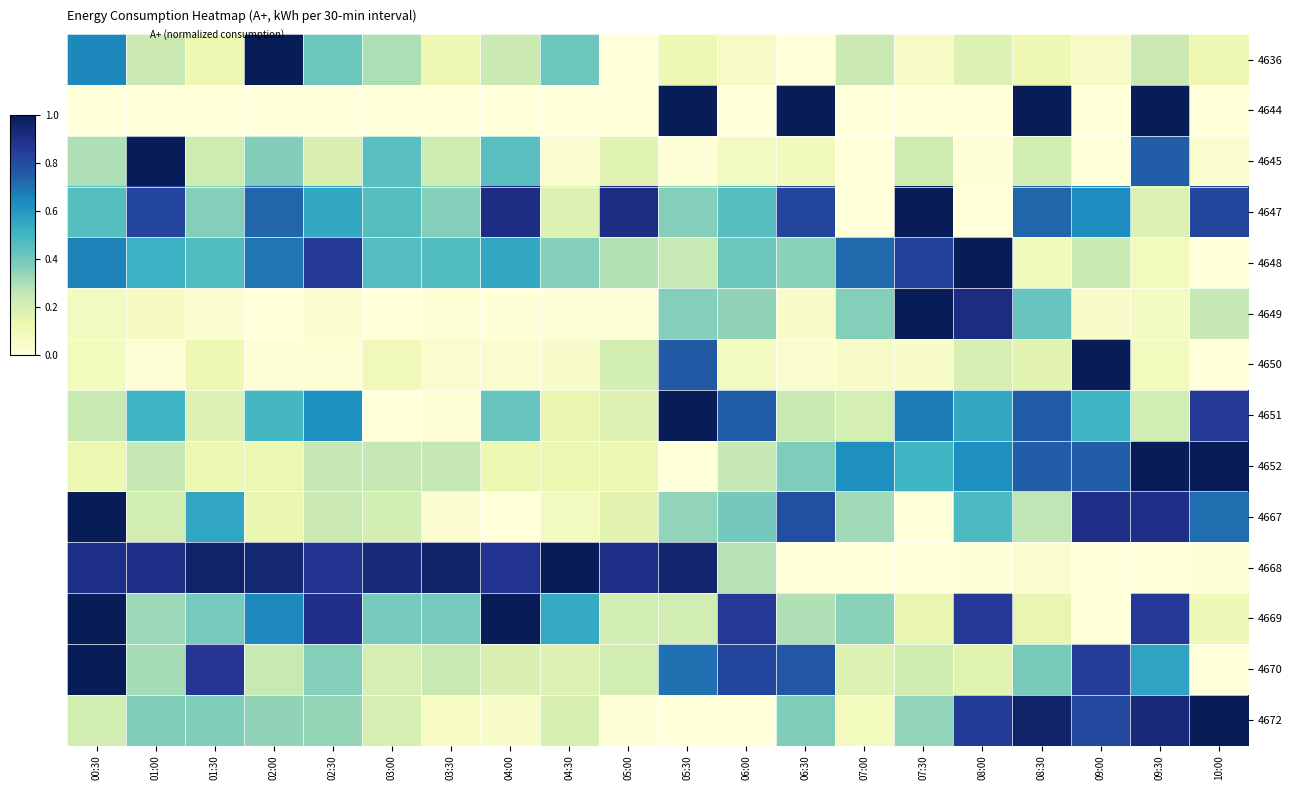

Between 05:00 and 06:30, which is larger?

05:00